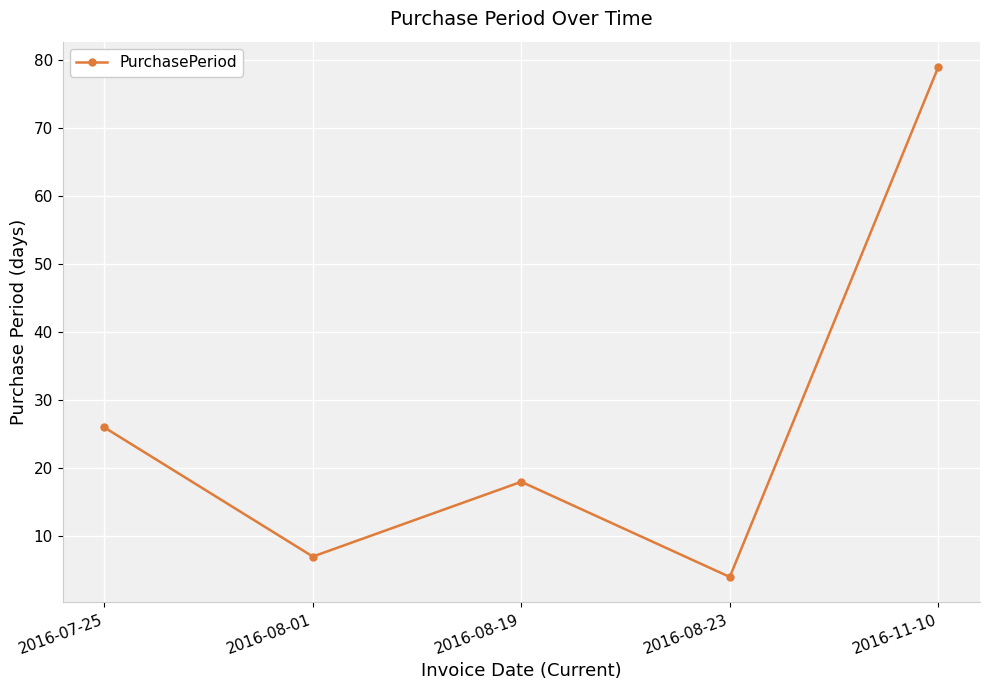

How many distinct data groups are displayed?

1